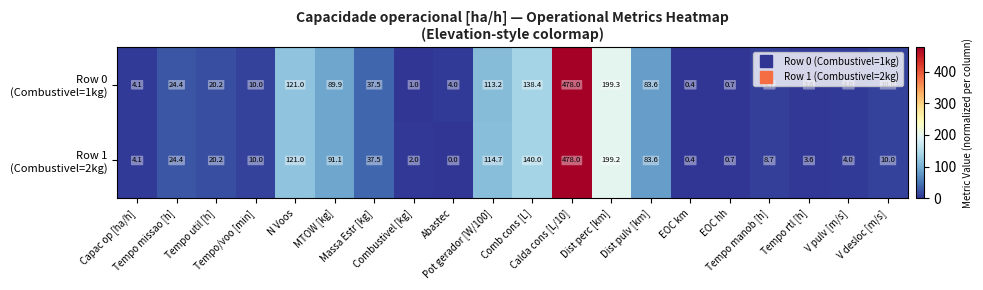

At how many categories does at least one series exceed 67?

7